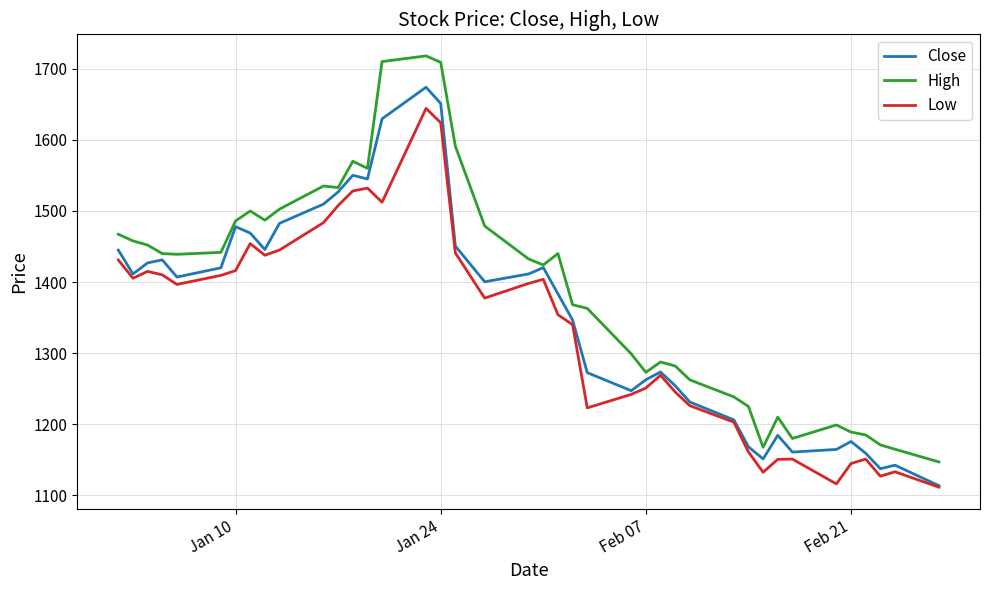

Which series has the widest spread of values?

High